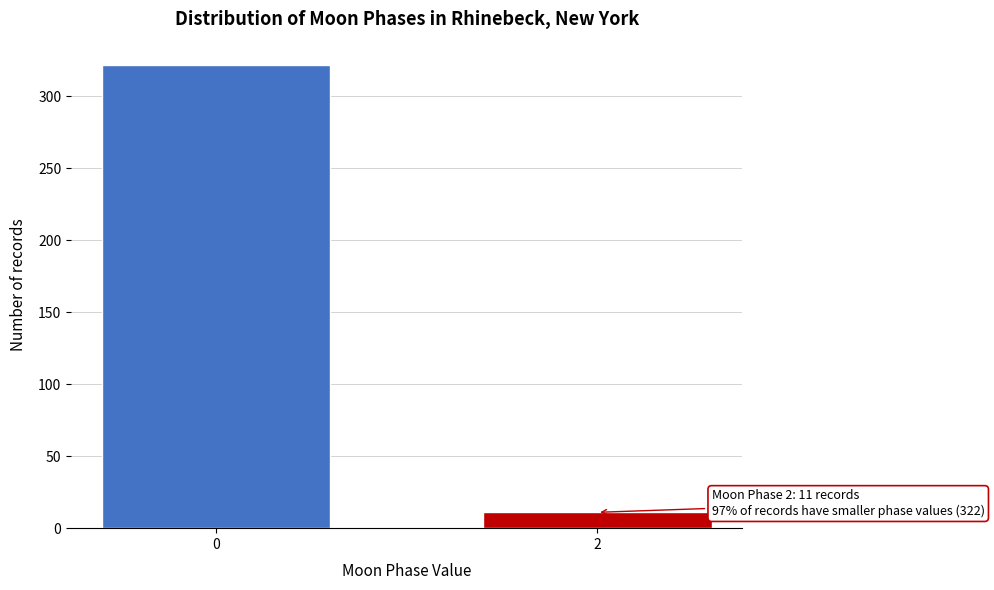

Reading left to right, list all the values displayed in this chart.

0=322	2=11